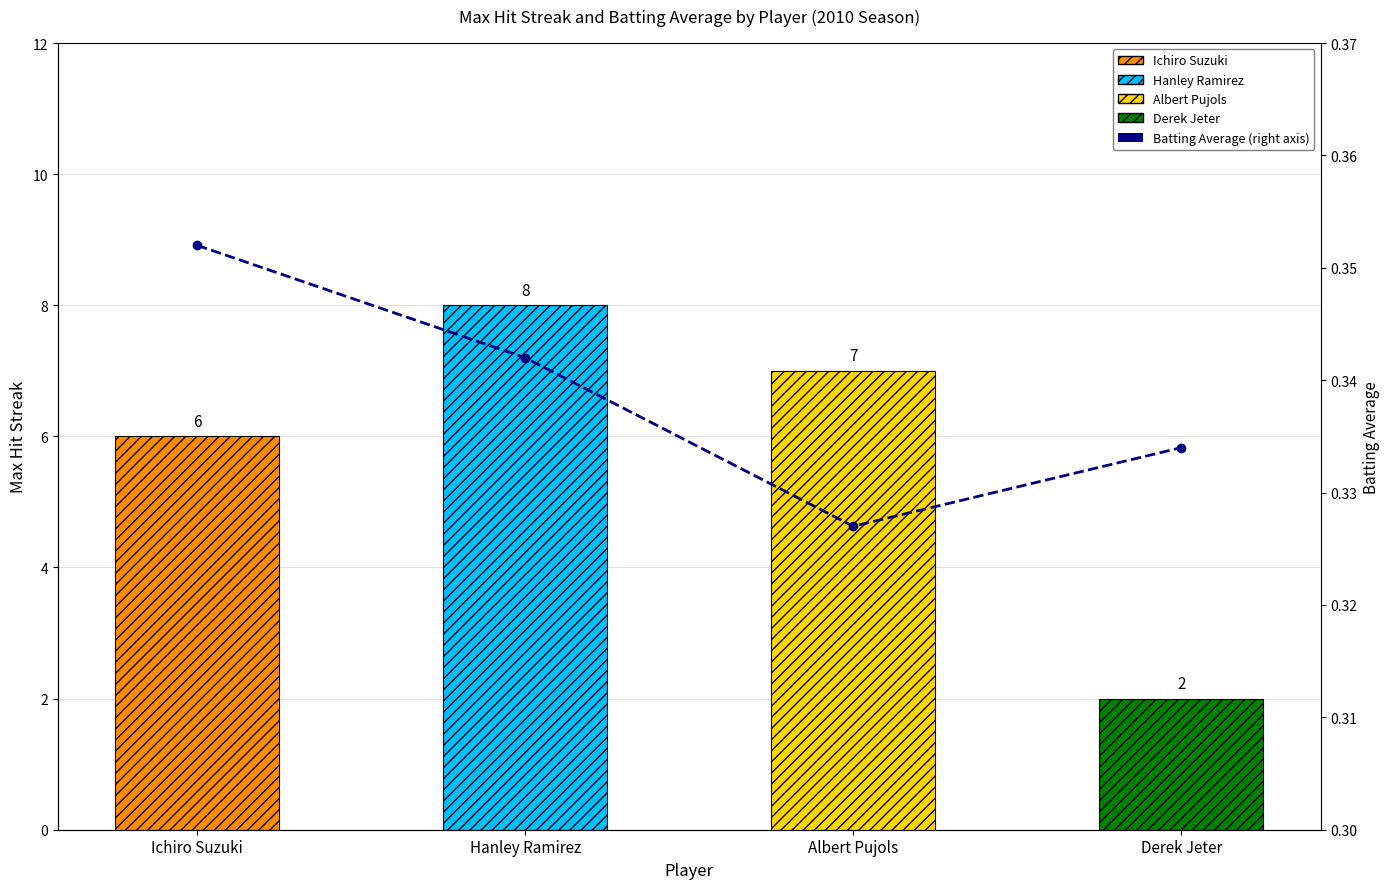

How many bars are there in total?

4